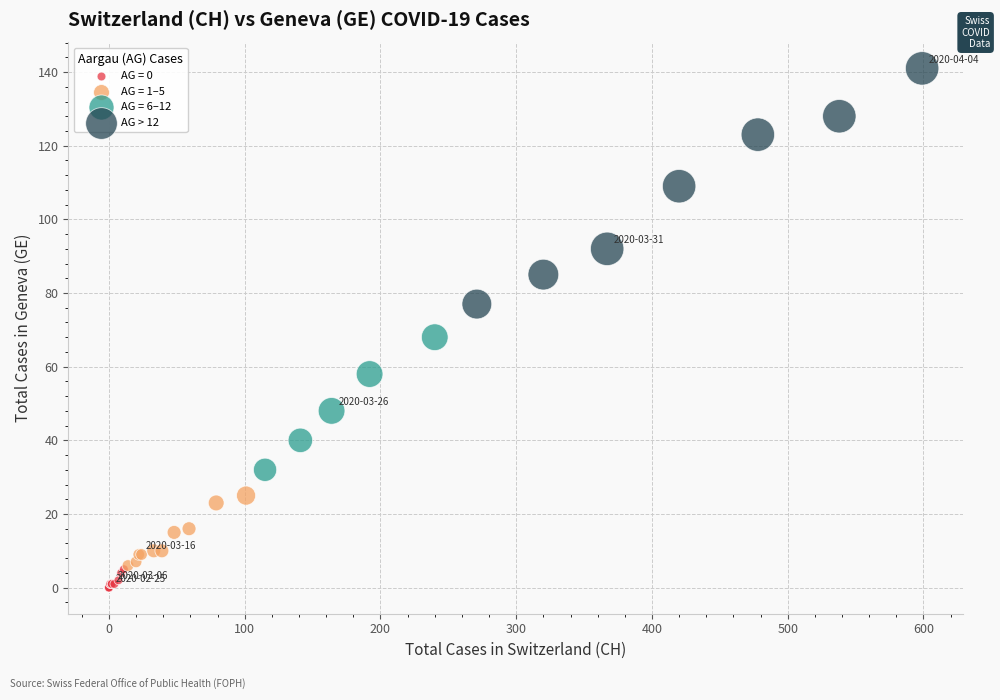

Which series contains the highest Y value?

AG > 12